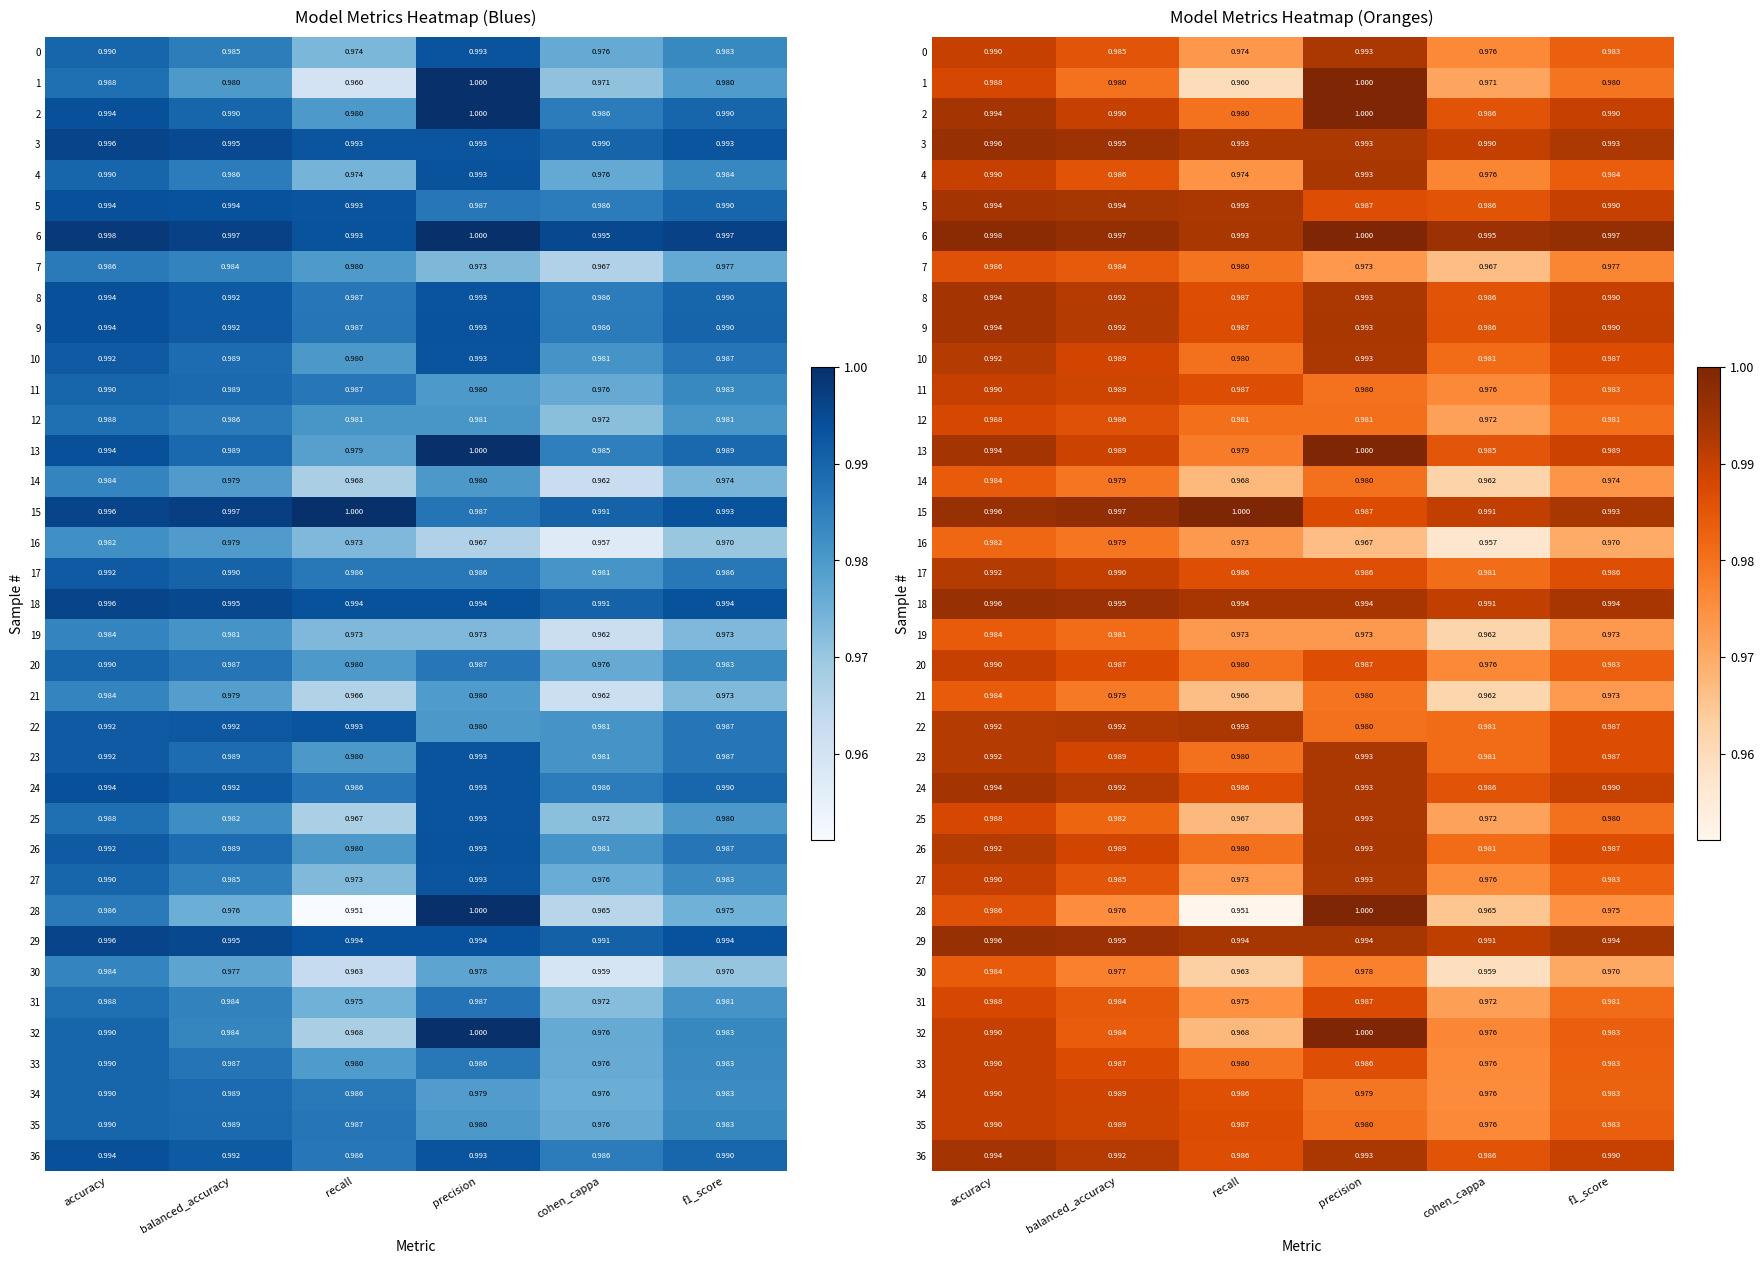

What is the sum of all 6 values?

6.0